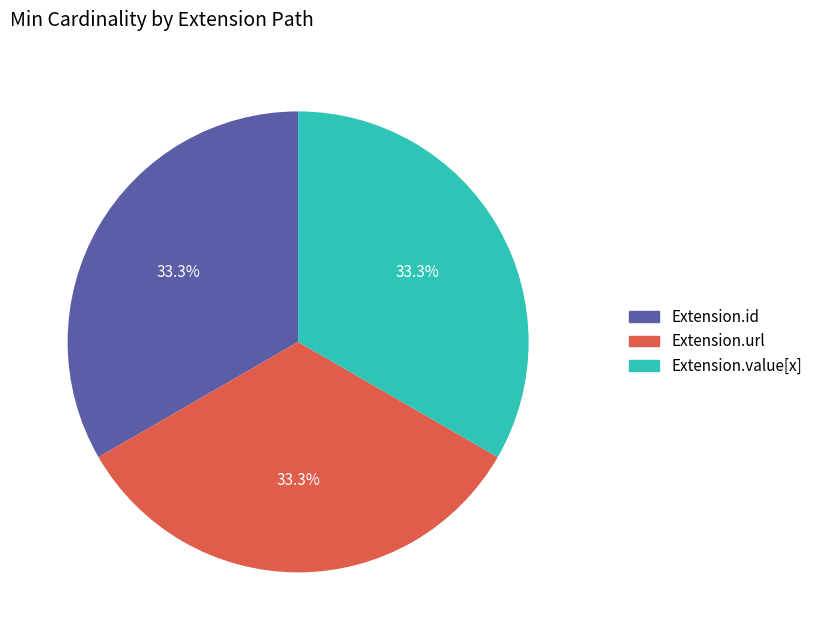

How many slices are in this pie chart?

3